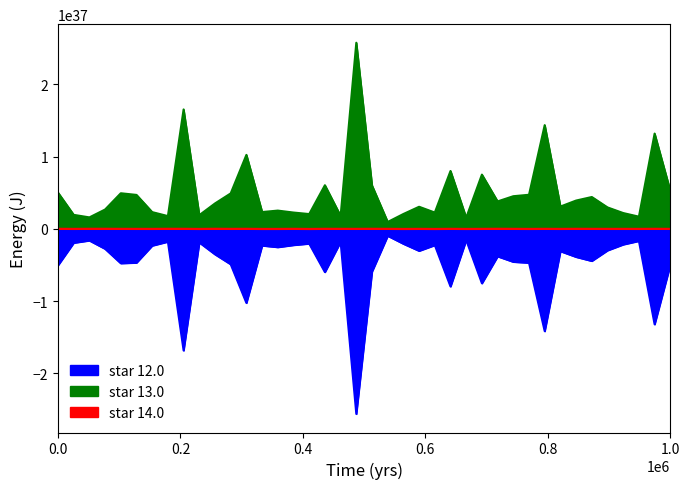

List the series in order of their overall mean, highest first.

star 13.0, star 14.0, star 12.0